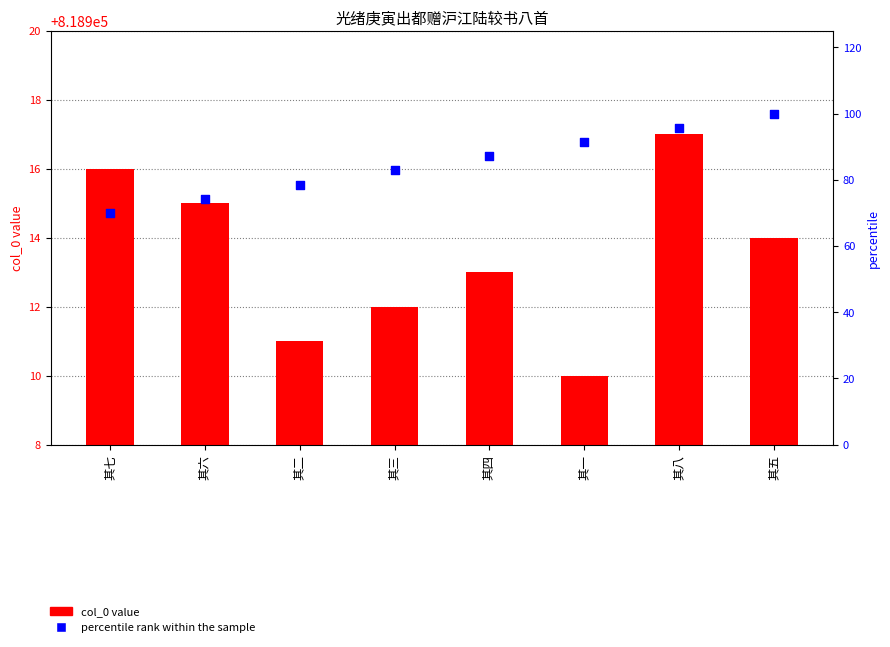

Which series reaches the minimum Y coordinate?

percentile rank within the sample